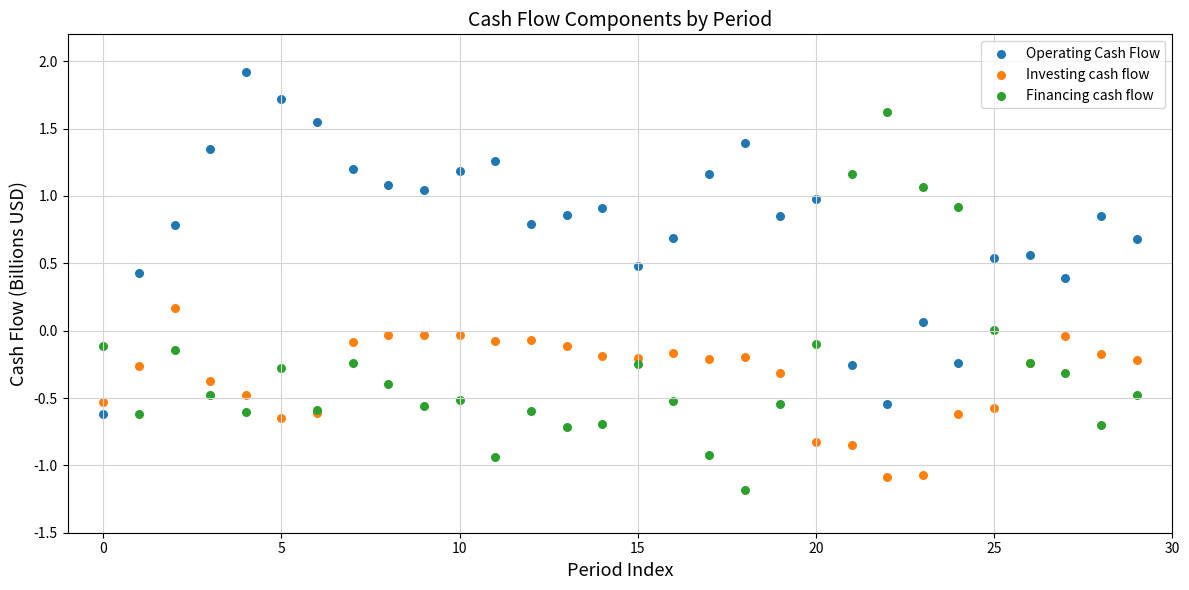

What are all the series names shown in the legend?

Operating Cash Flow, Investing cash flow, Financing cash flow